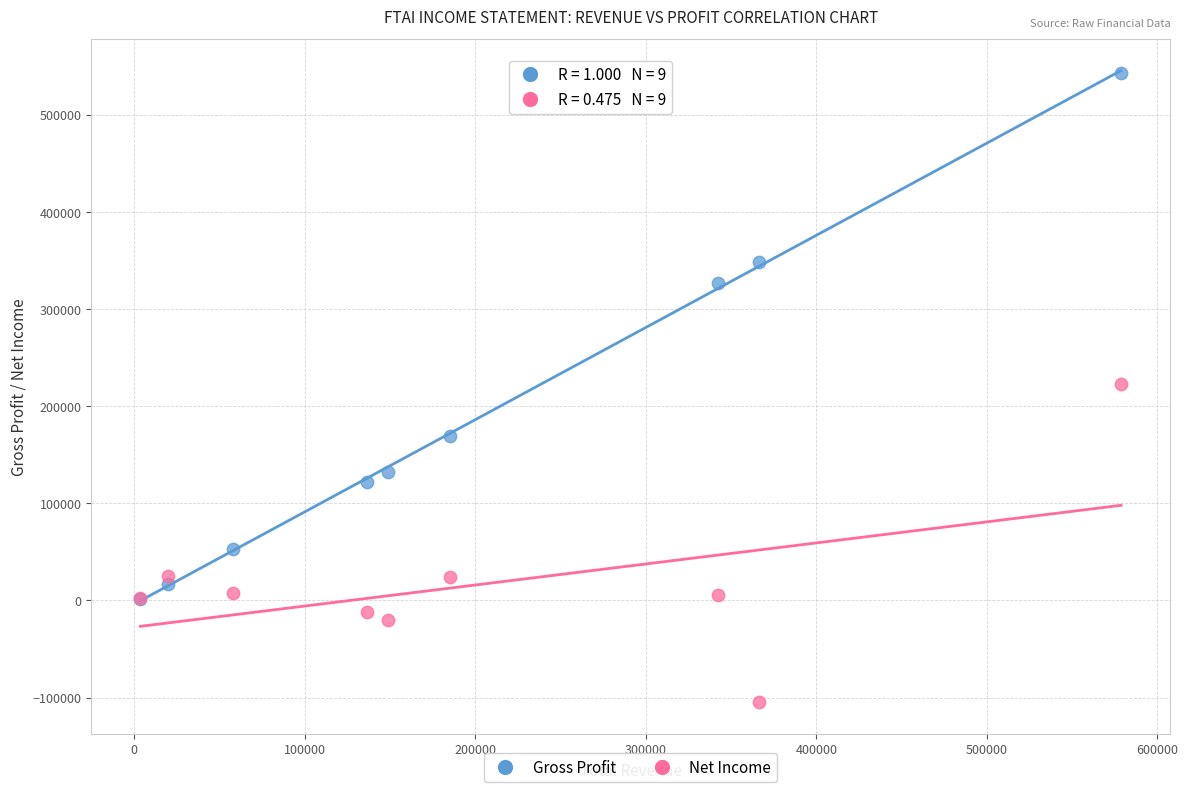

Which series contains the lowest Y value?

Net Income